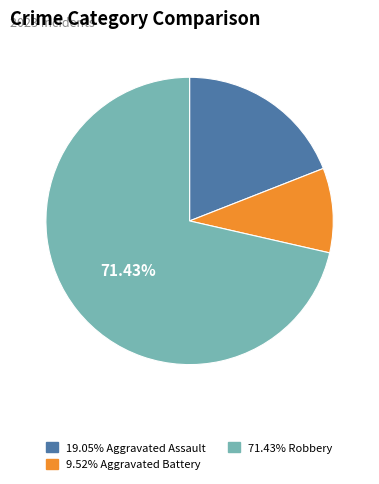

Is there a majority slice in this chart?

Yes